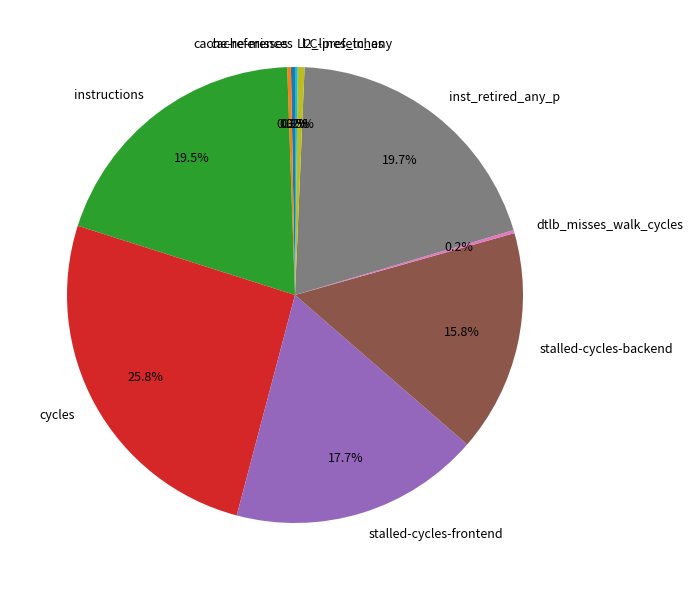

Which has a higher value, cache-references or instructions?

instructions